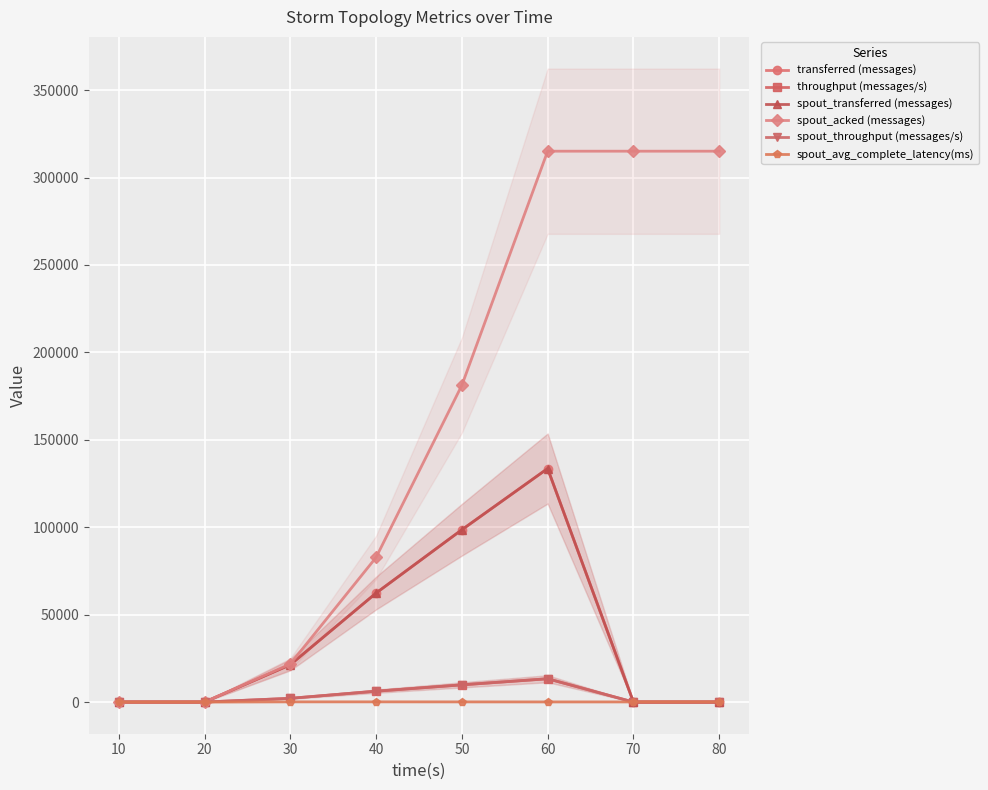

Where does the spout_acked (messages) series first go above 181200?

50